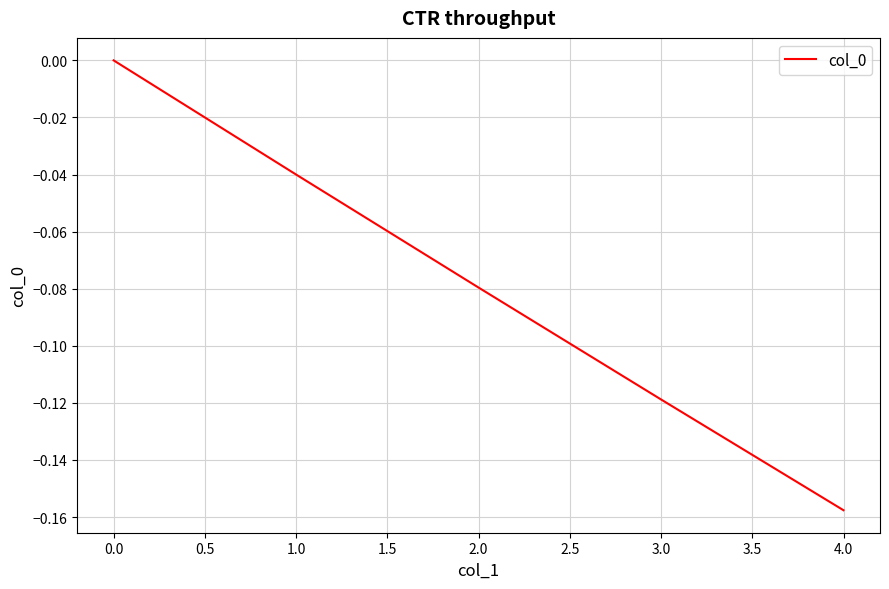

What position from the left is 3.0?

4